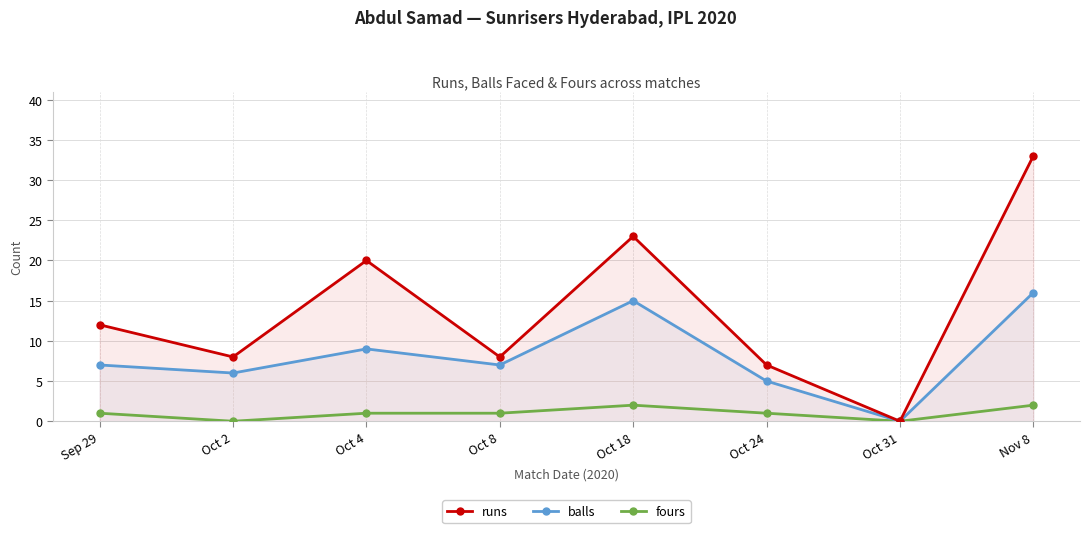

Is it true that balls equals 5 at Oct 24?

True